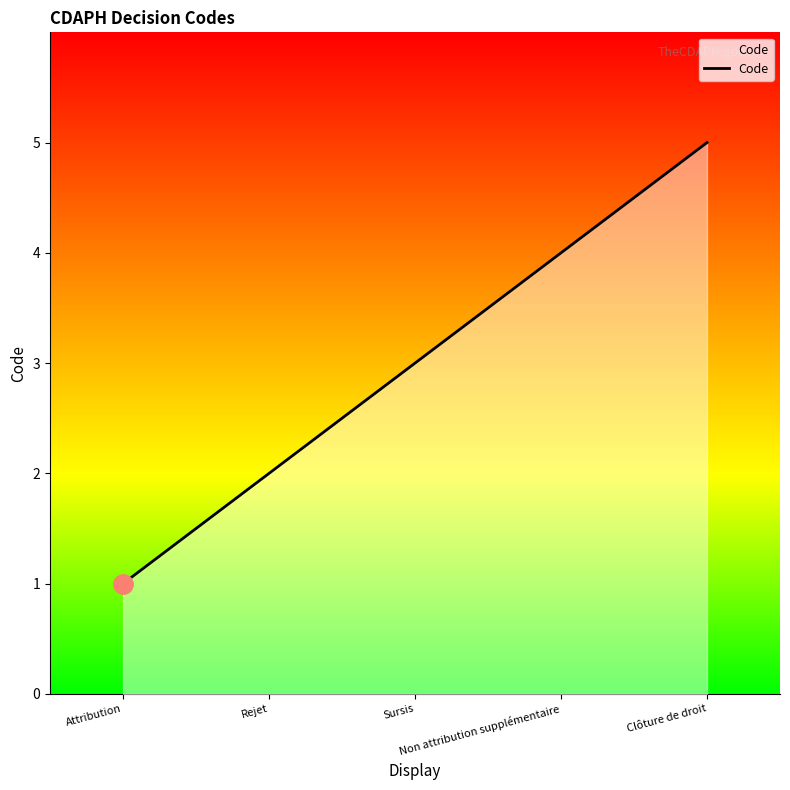

Reading left to right, transcribe all the data shown in this chart.

1	2	3	4	5